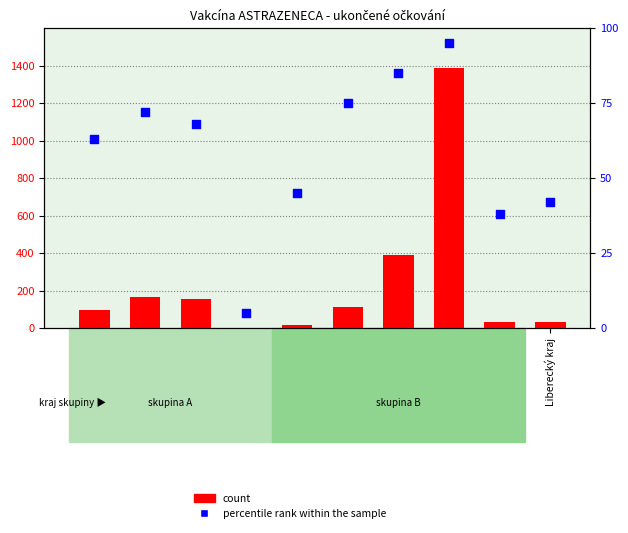

What is the total value across all series at Ústecký kraj?

6